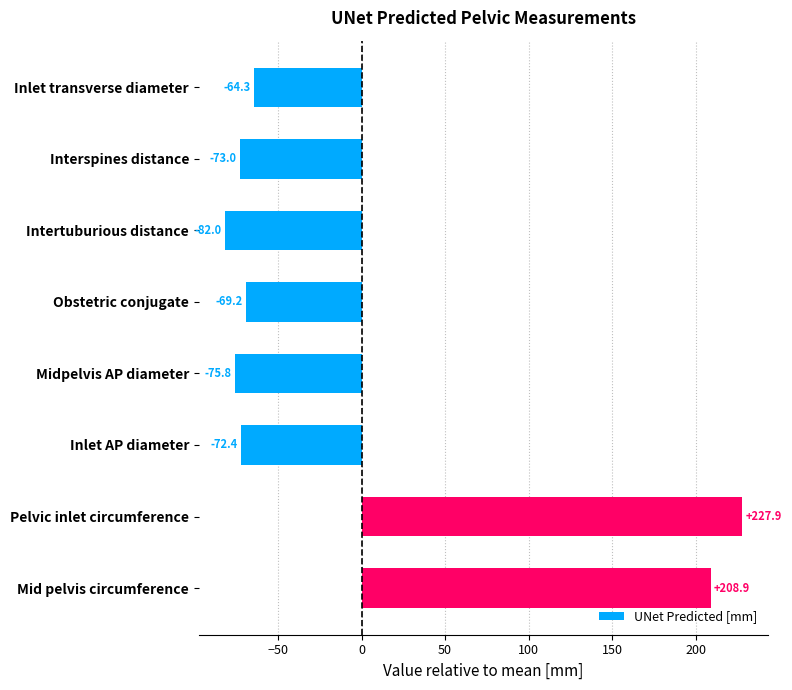

Approximately how many times larger is the value at Mid pelvis circumference compared to Pelvic inlet circumference?

0.9